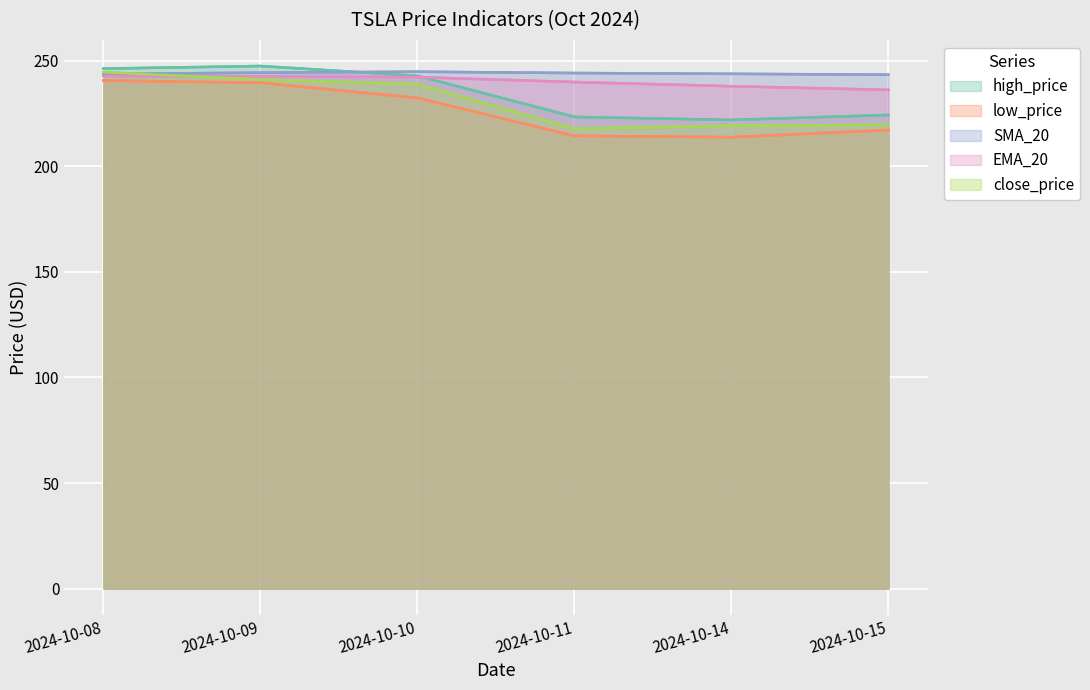

True or false: high_price and low_price cross at least once.

False